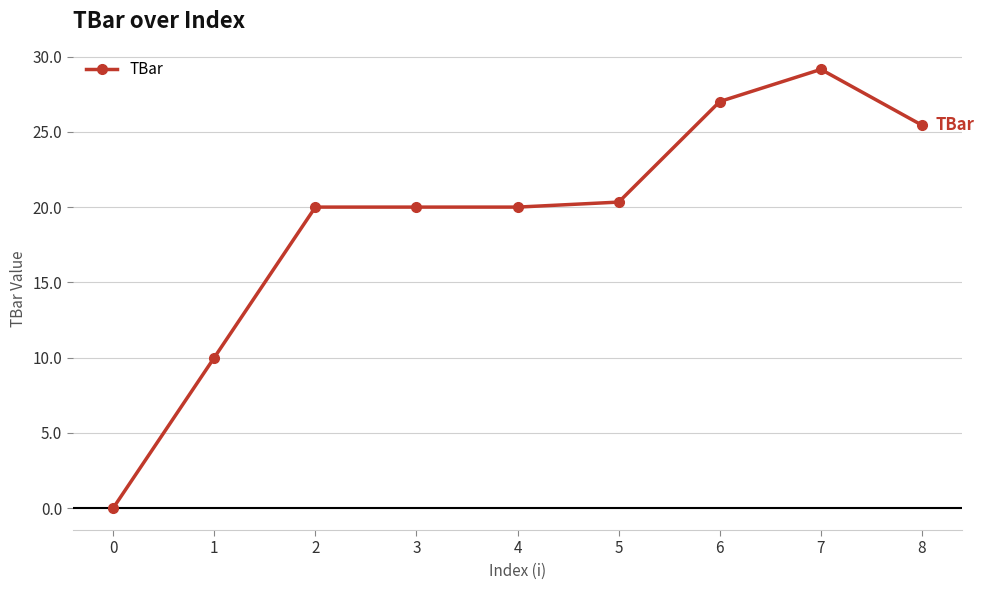

How many values are above zero?

8